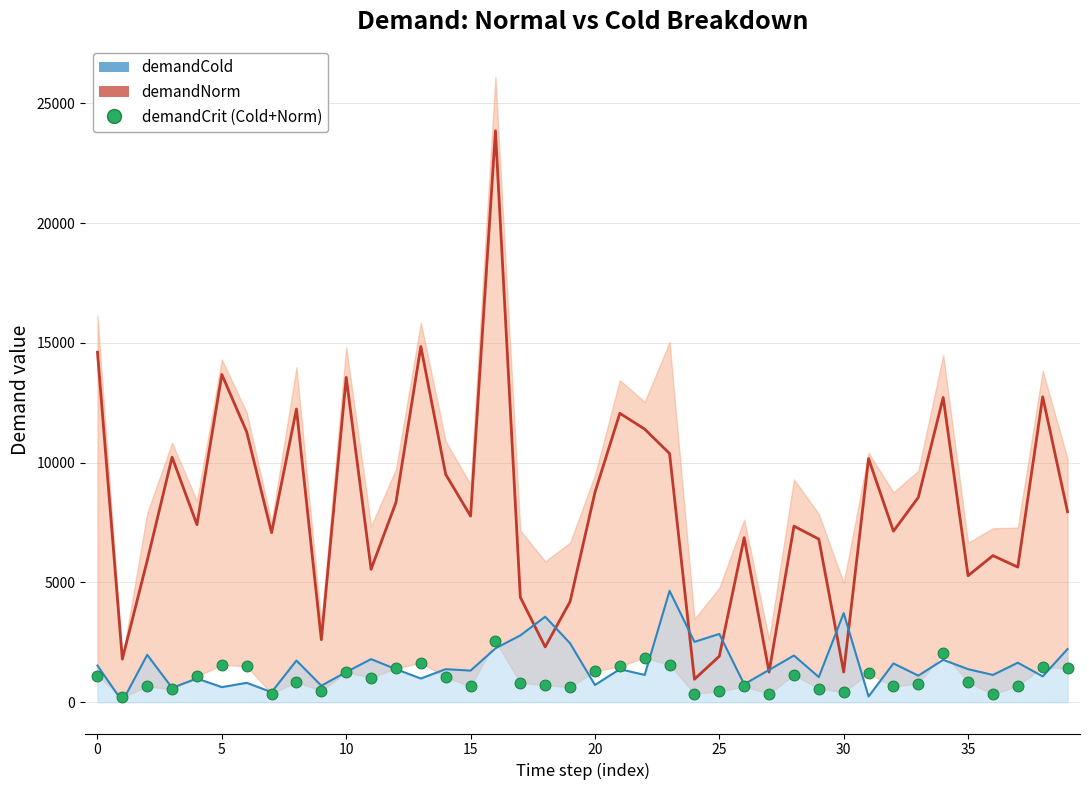

What are all the series names shown in the legend?

demandNorm, demandCold, demandCrit (Cold+Norm)